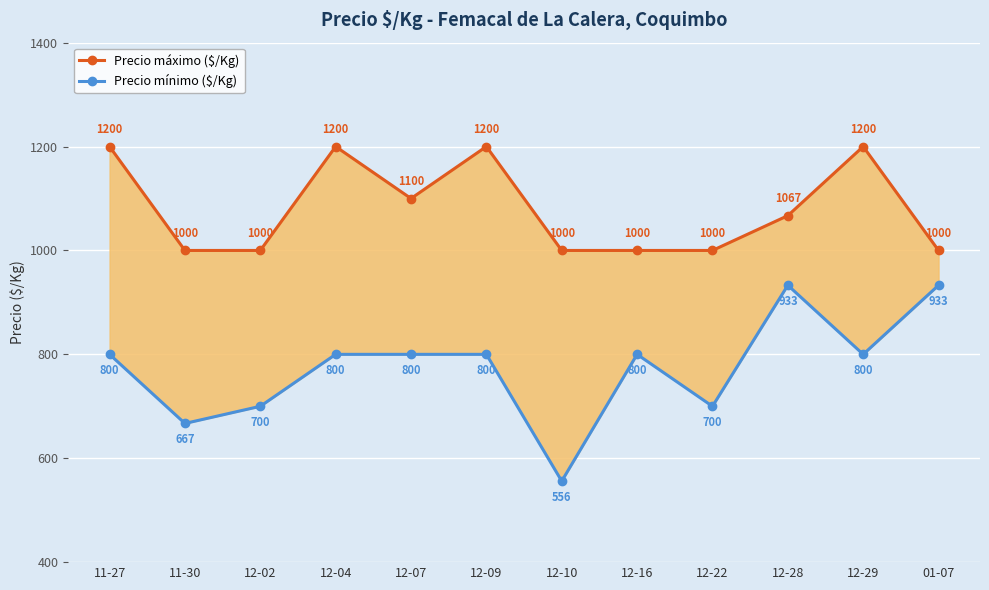

Which series has the largest total across all categories?

Precio máximo ($/Kg)